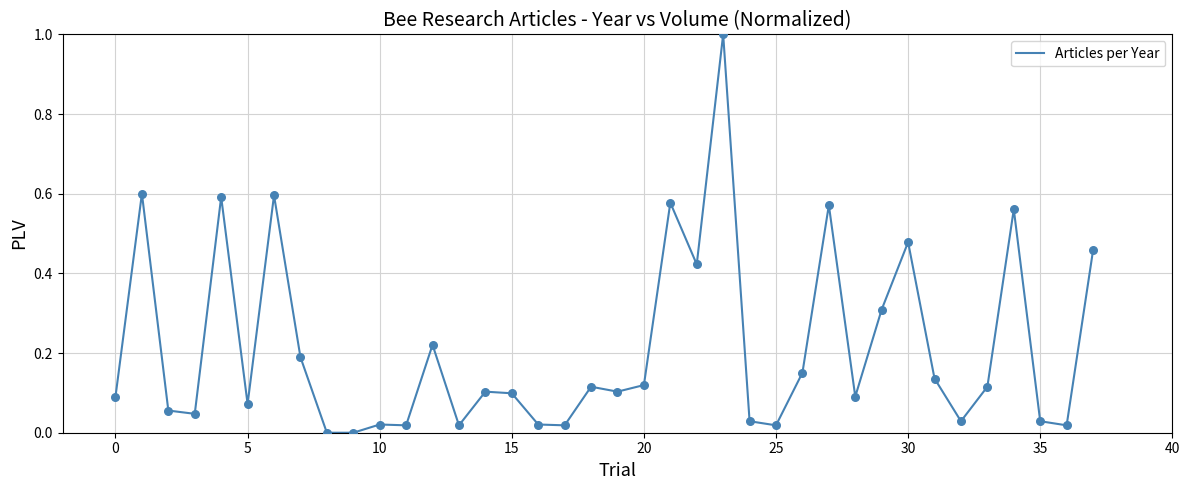

What is the difference between the maximum and minimum values?

1.0